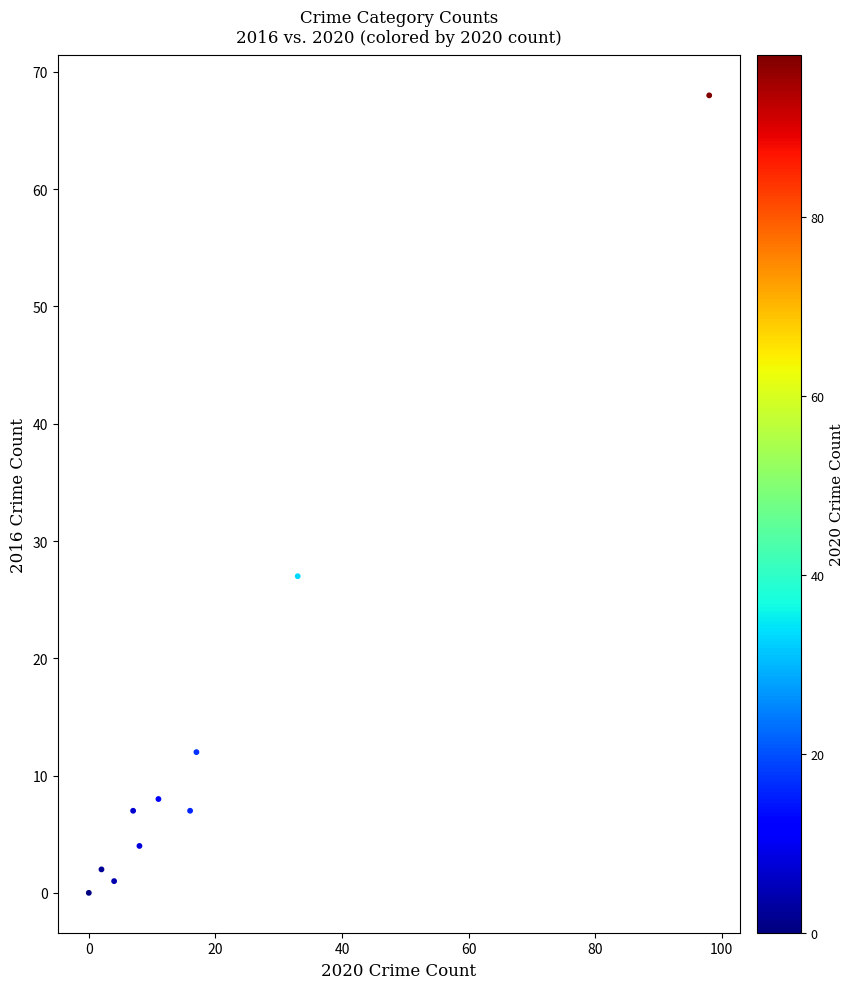

What Y value in the scatter plot is closest to 34?

27